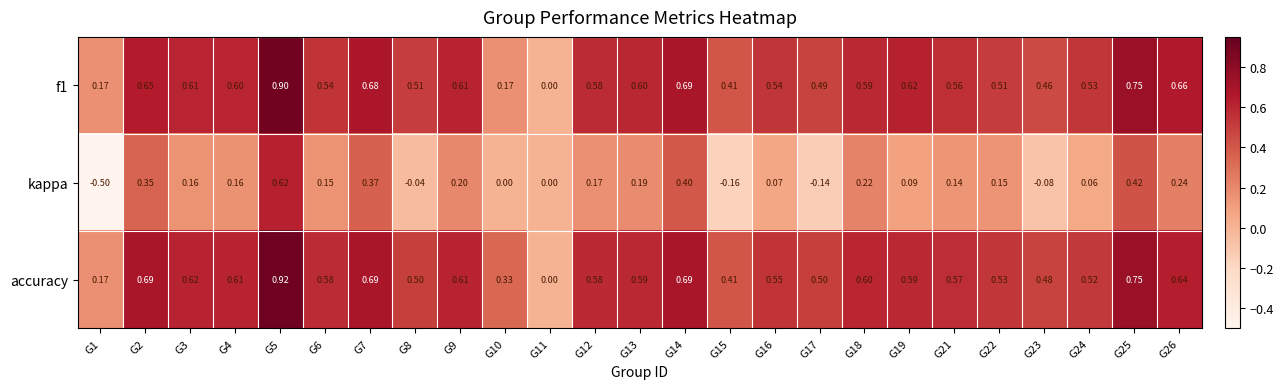

Is the value of f1 at G19 greater than the value of kappa at G10?

Yes